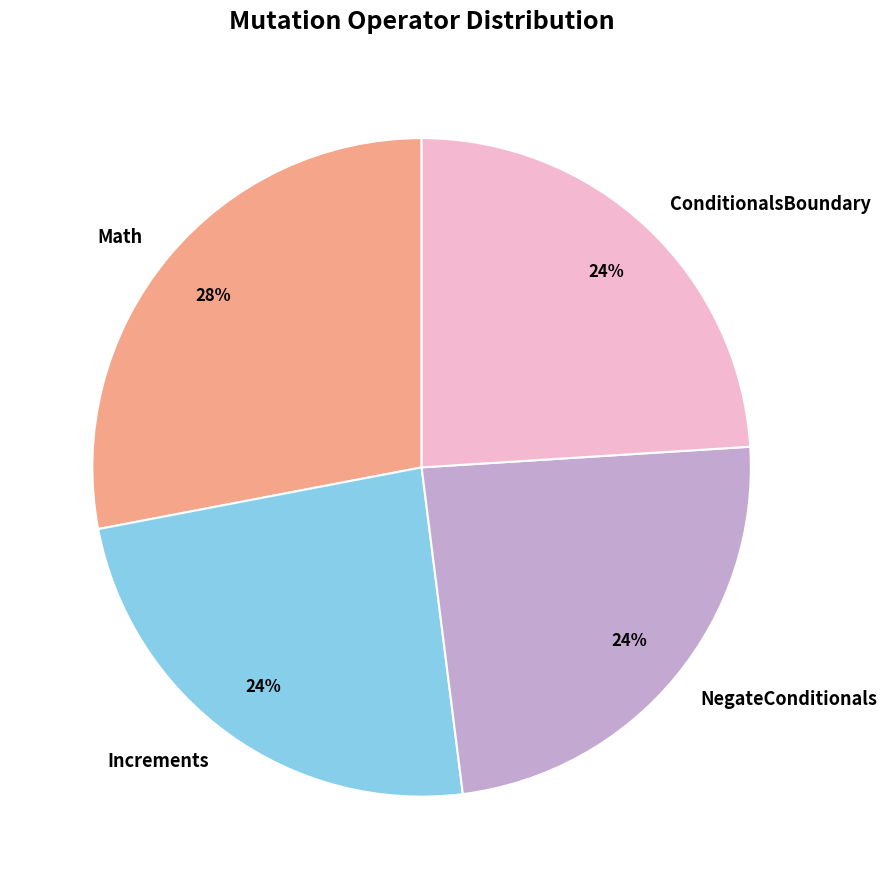

Is there any slice that represents more than half of the pie?

No